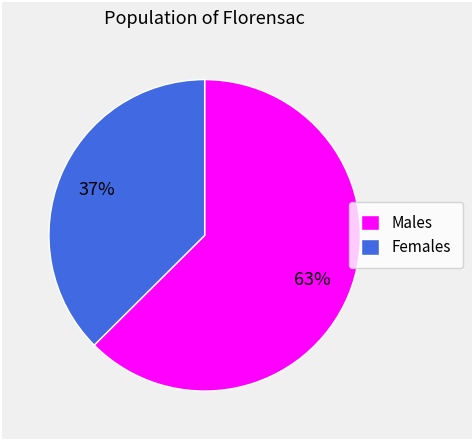

Is there any slice that represents more than half of the pie?

Yes